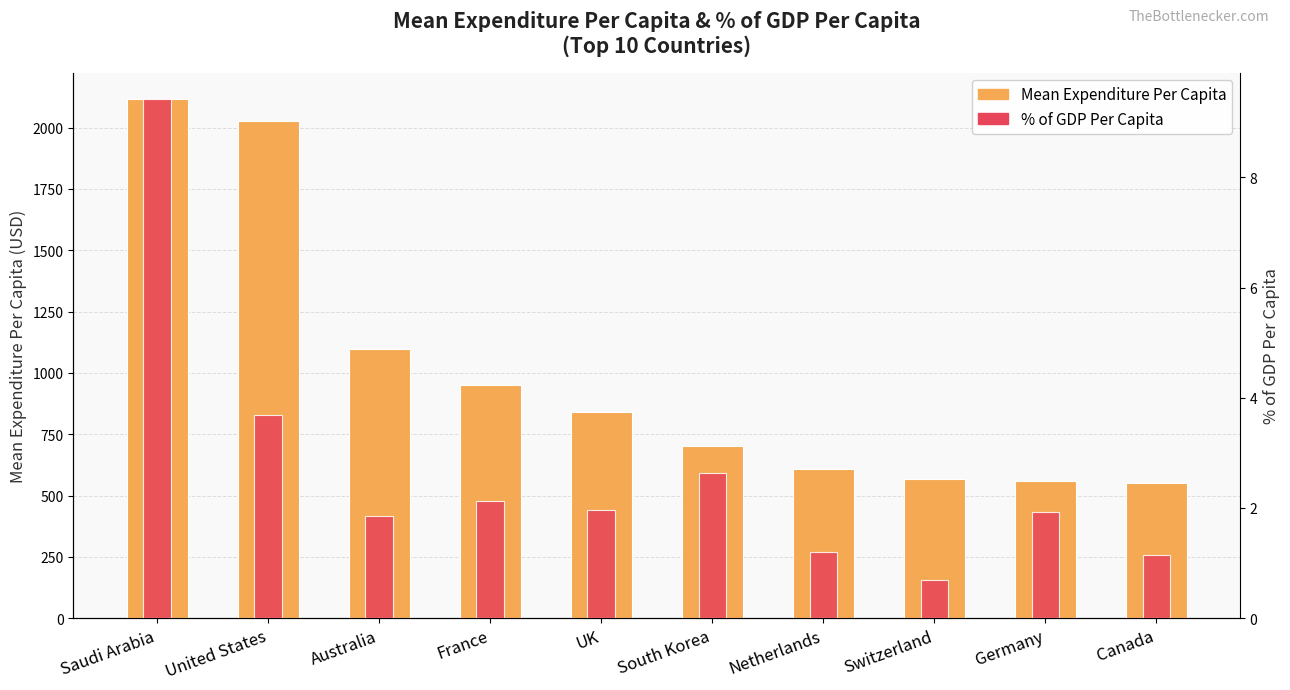

What is the label of the 1st bar from the right?

Canada